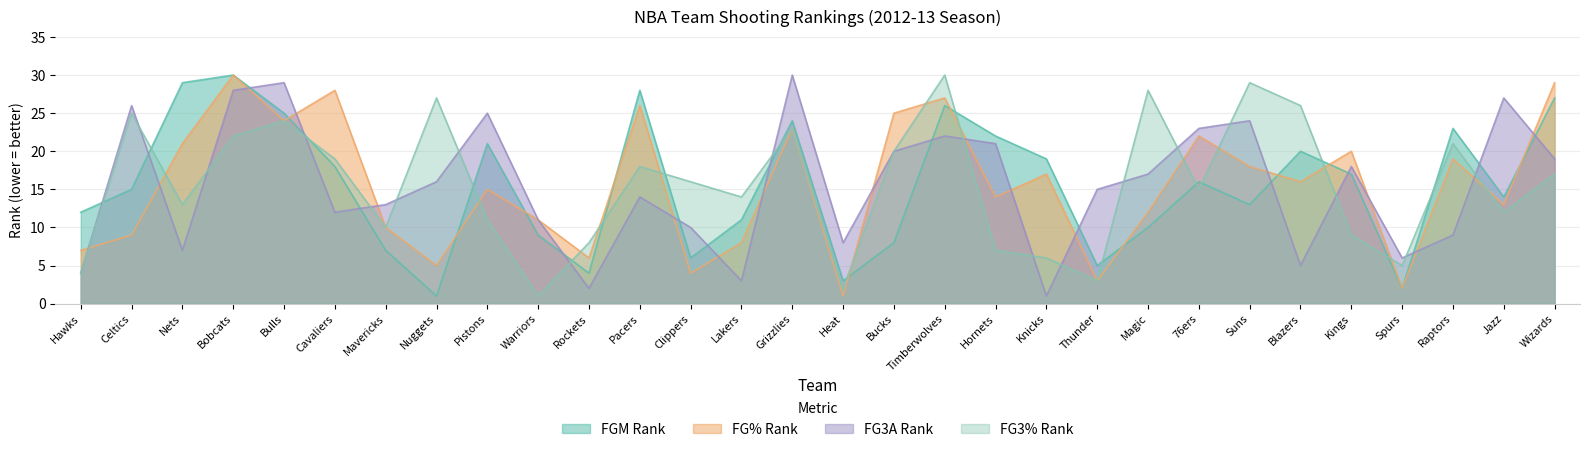

How many data points in FG3A_RANK are less than 16?

15